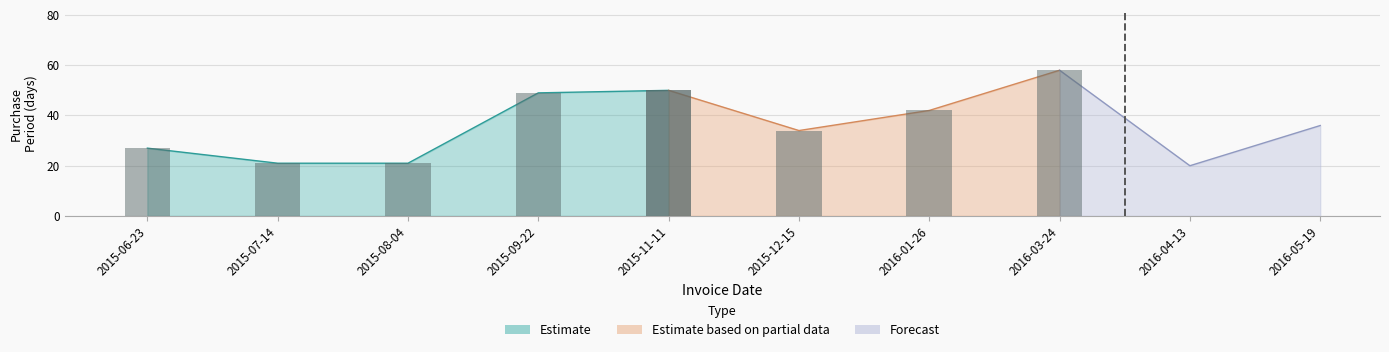

What is the maximum value shown in the chart?

58